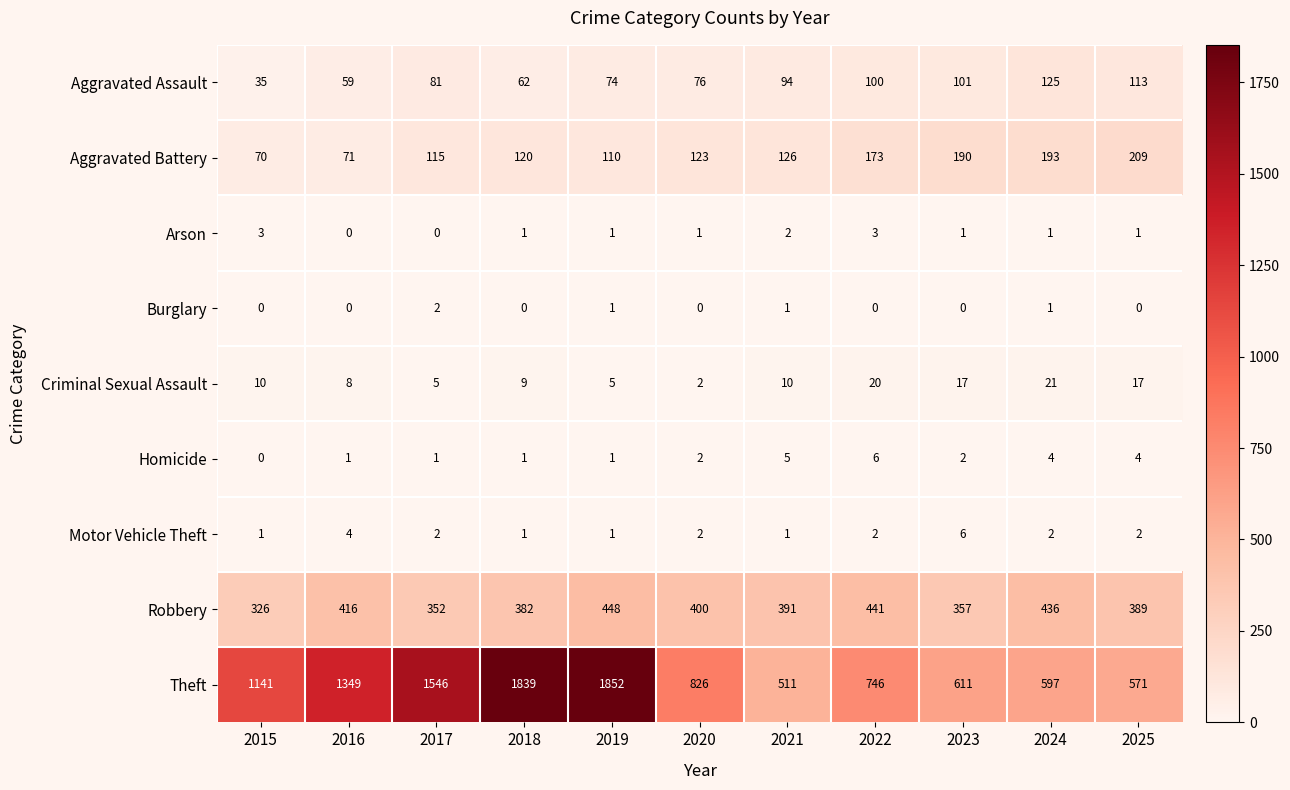

How many categories are shown in the chart?

11